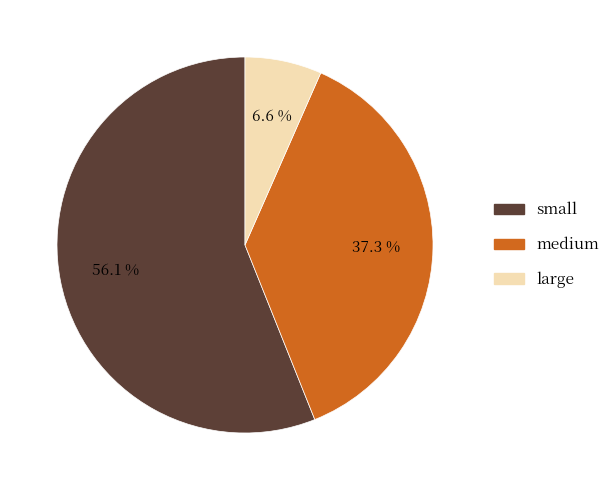

Which category accounts for the majority?

small